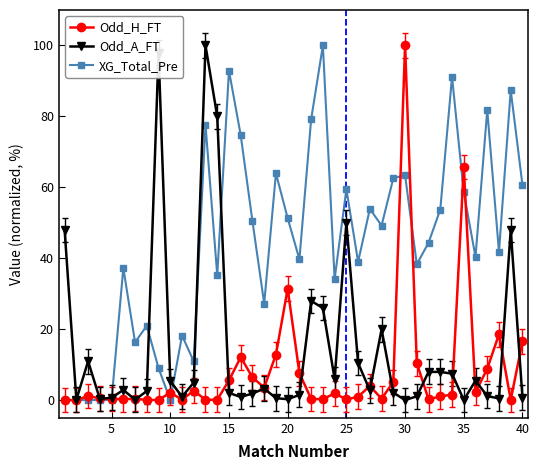

Count the number of data series in this chart.

3